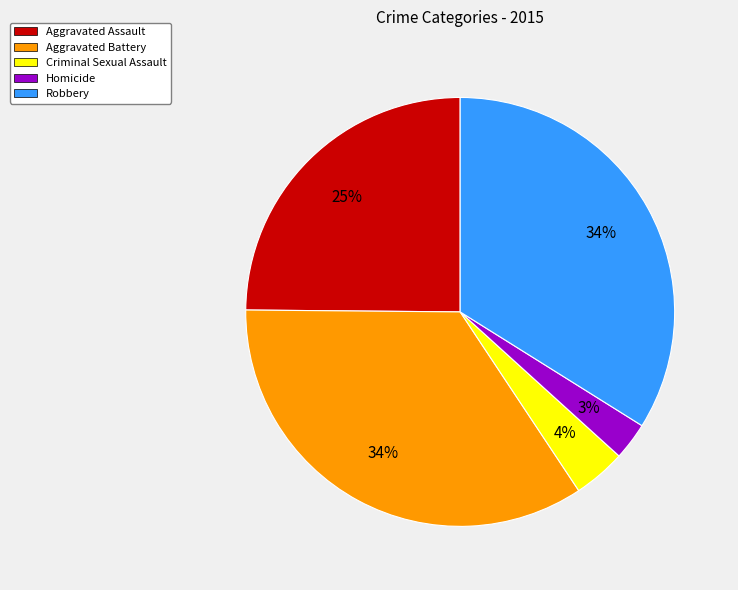

Which has a higher value, Homicide or Aggravated Assault?

Aggravated Assault